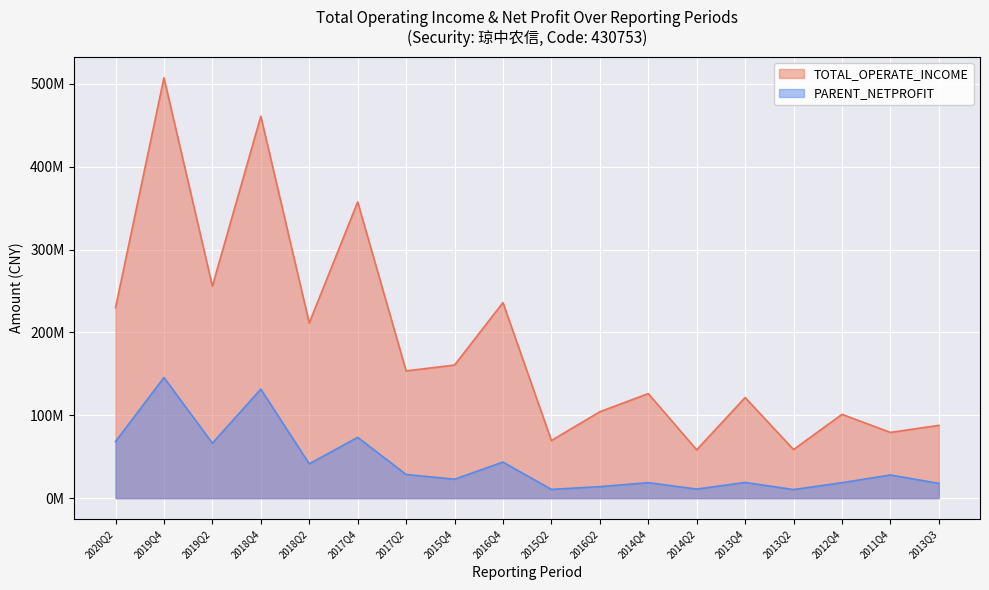

What is the spread (max minus min) of values at 2018Q4?

329293403.1